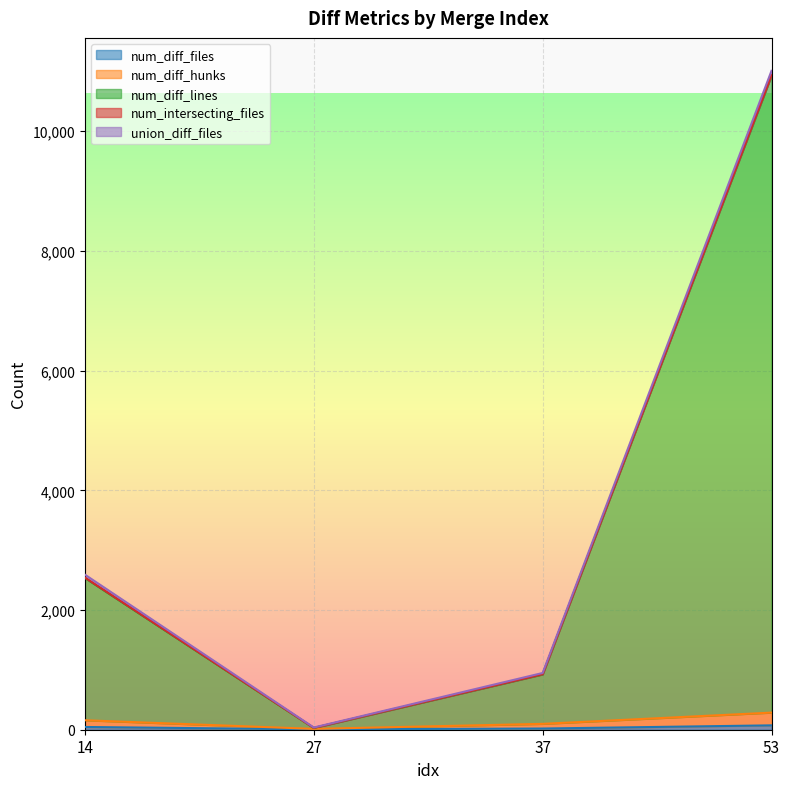

How many interior local valleys does the num_diff_files series have?

1